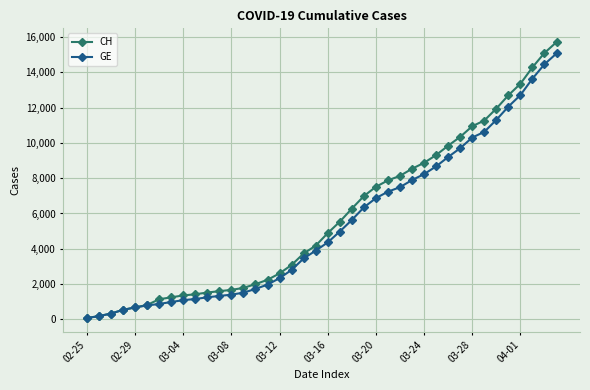

Does the chart display data point markers on the line(s)?

Yes